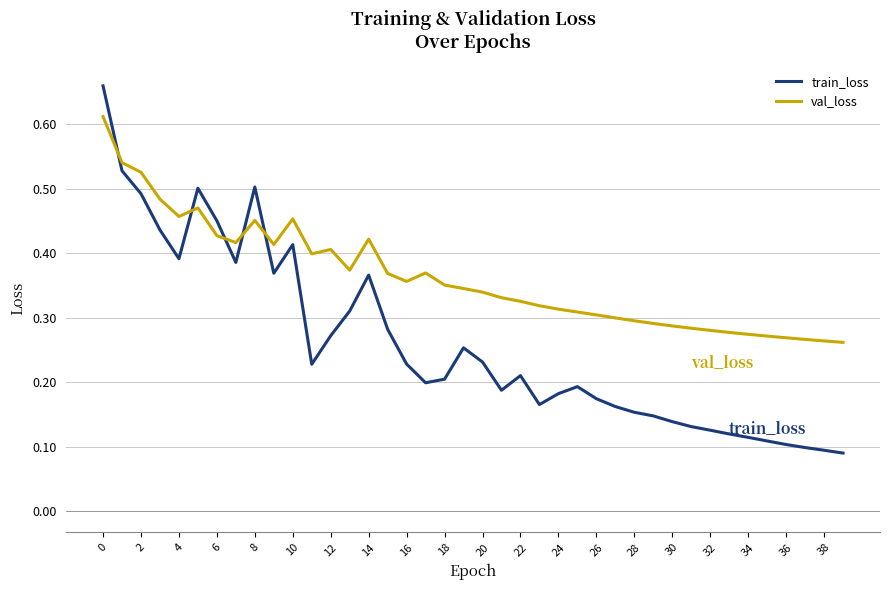

After their last crossing, which series has the higher values: val_loss or train_loss?

val_loss